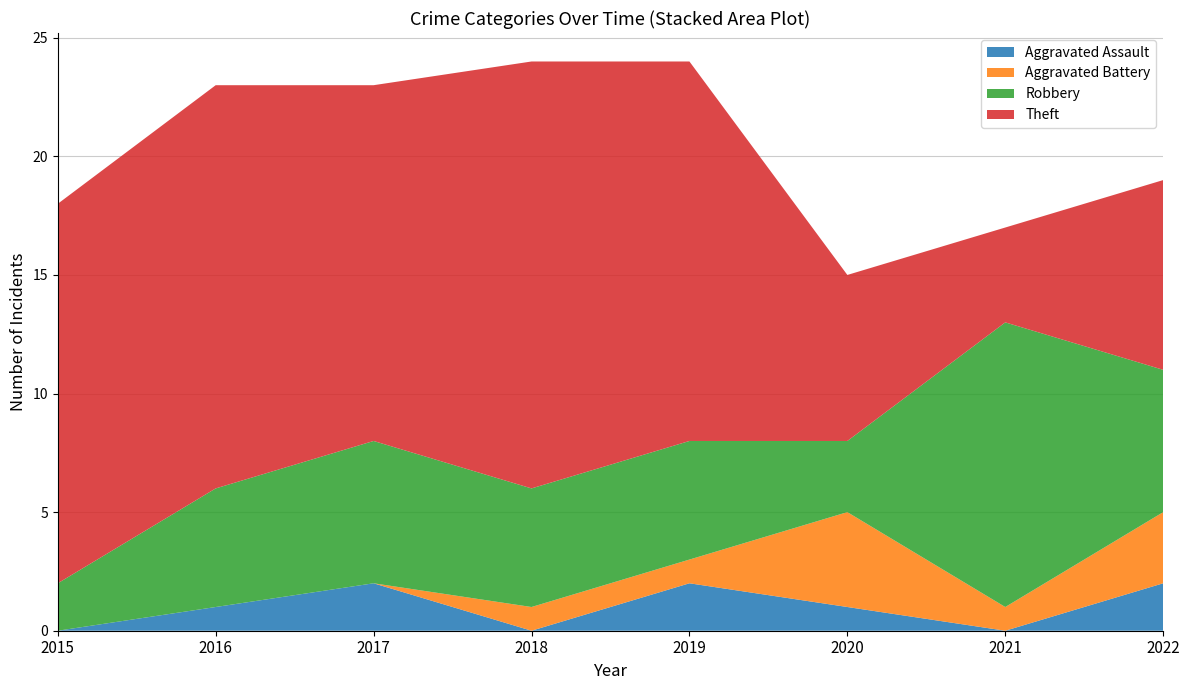

How many lines are shown in the chart?

4